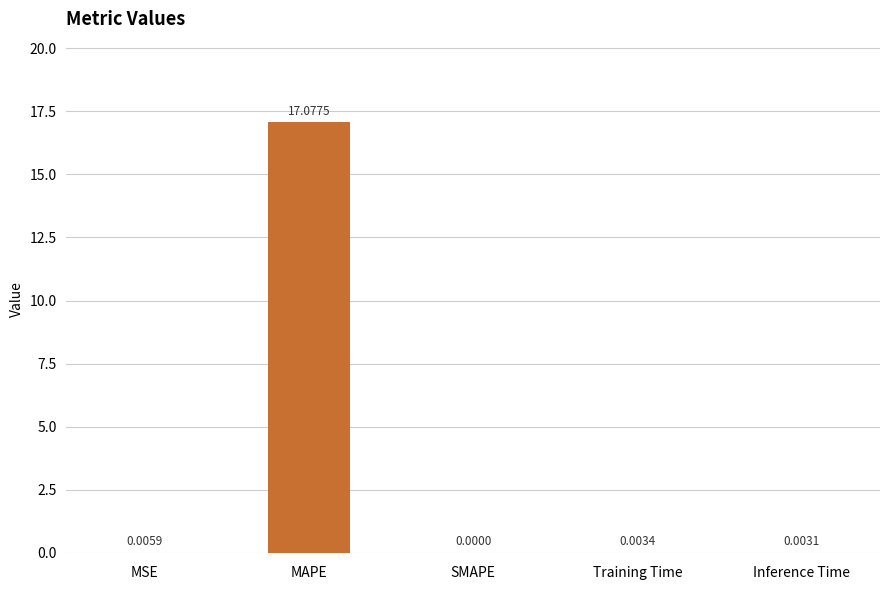

The chart shows a value of 0.0 at MSE. True or false?

True